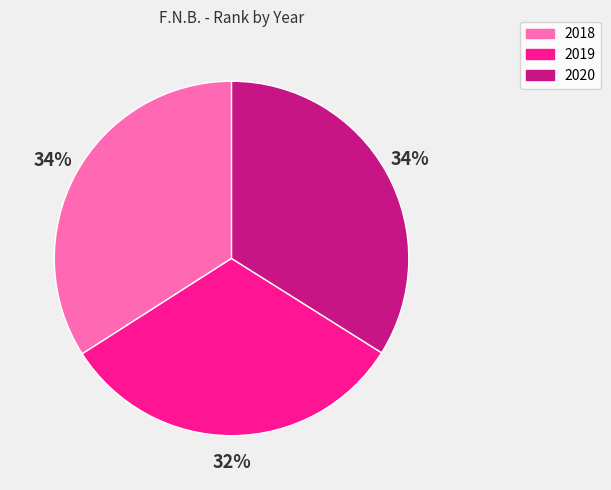

Approximately how many times larger is the value at 2020 compared to 2019?

1.1